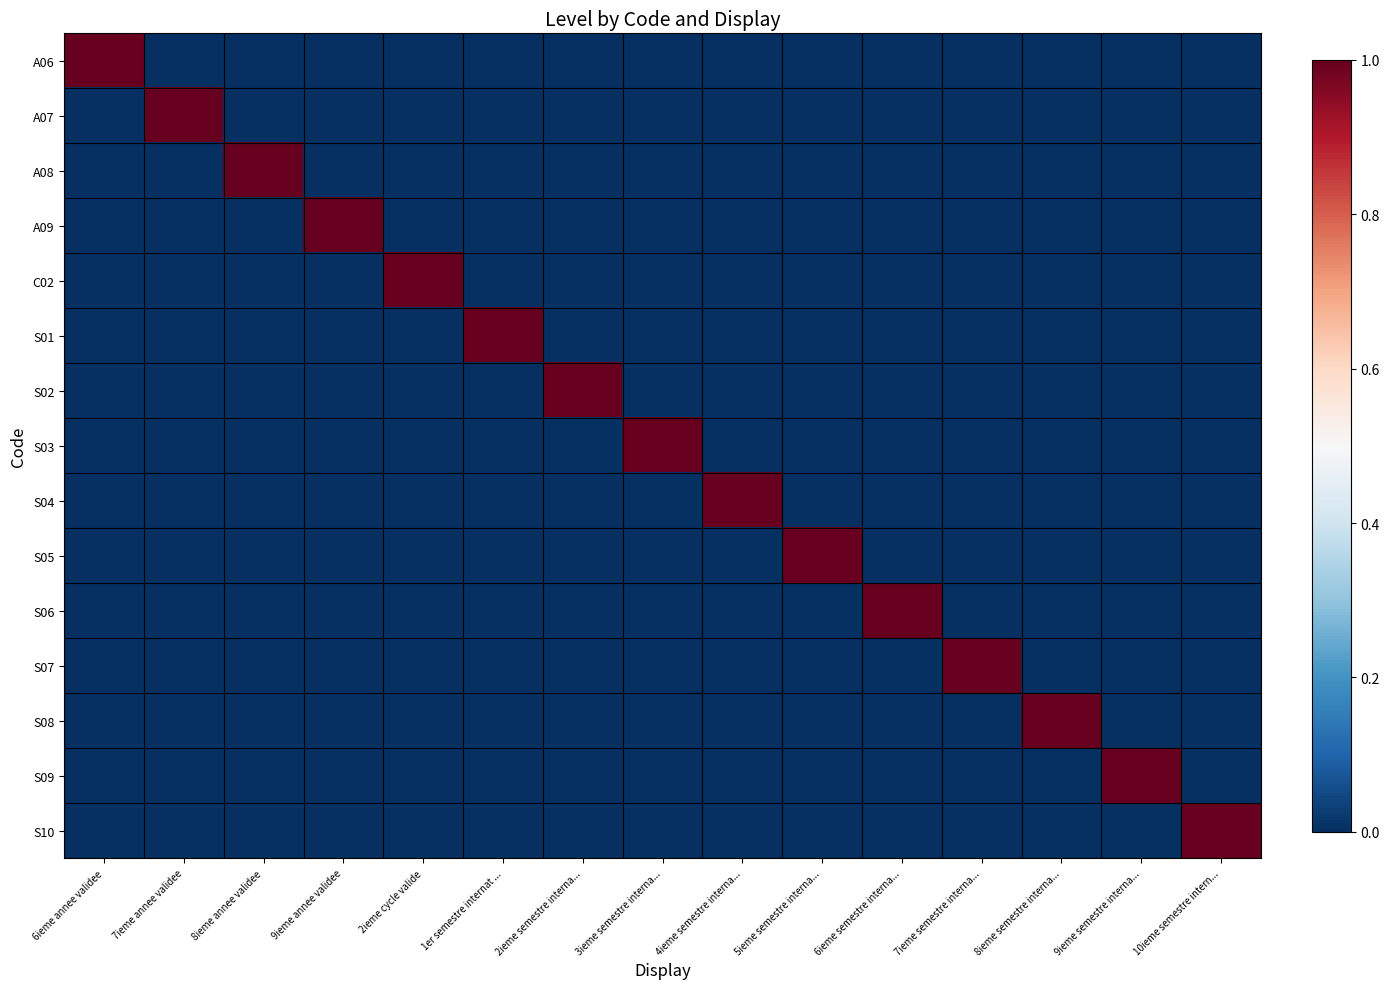

At which category is the sum across all series the highest?

6ieme annee validee